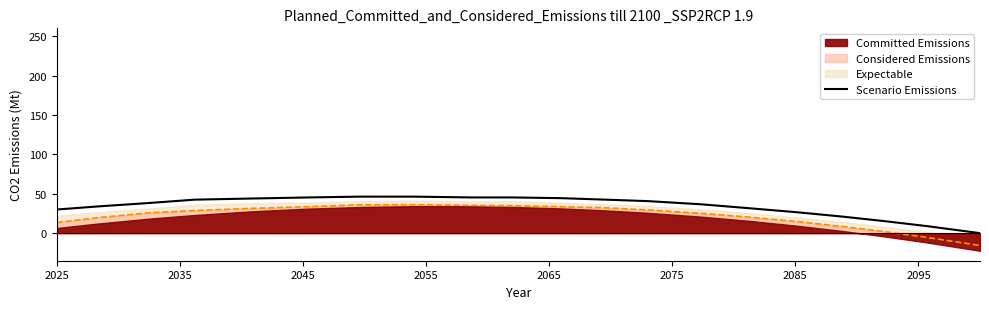

True or false: there are more than 2 points higher than both neighbors.

False